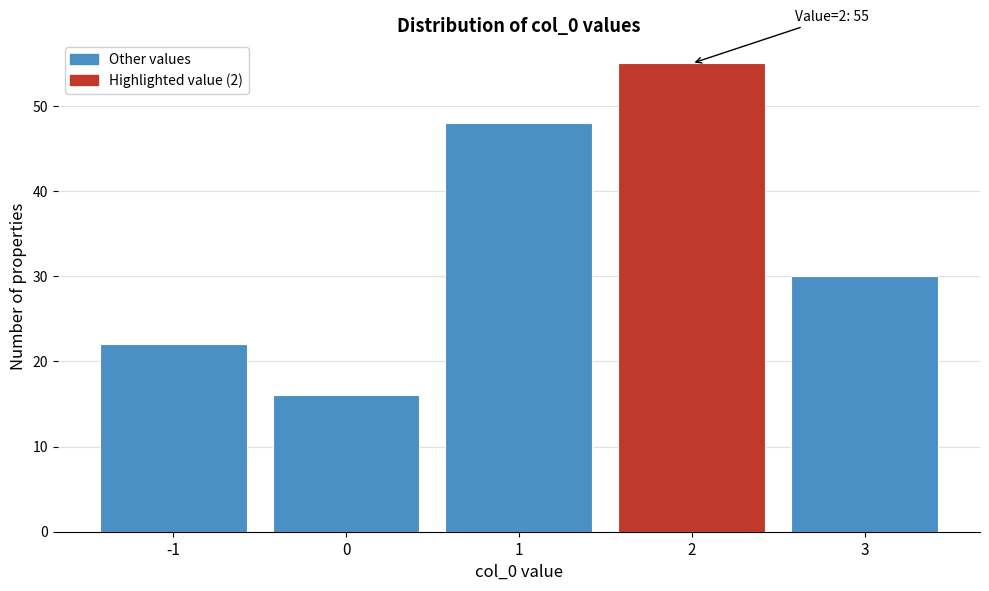

Which range on the x-axis has the tallest bar?

1.5 to 2.5